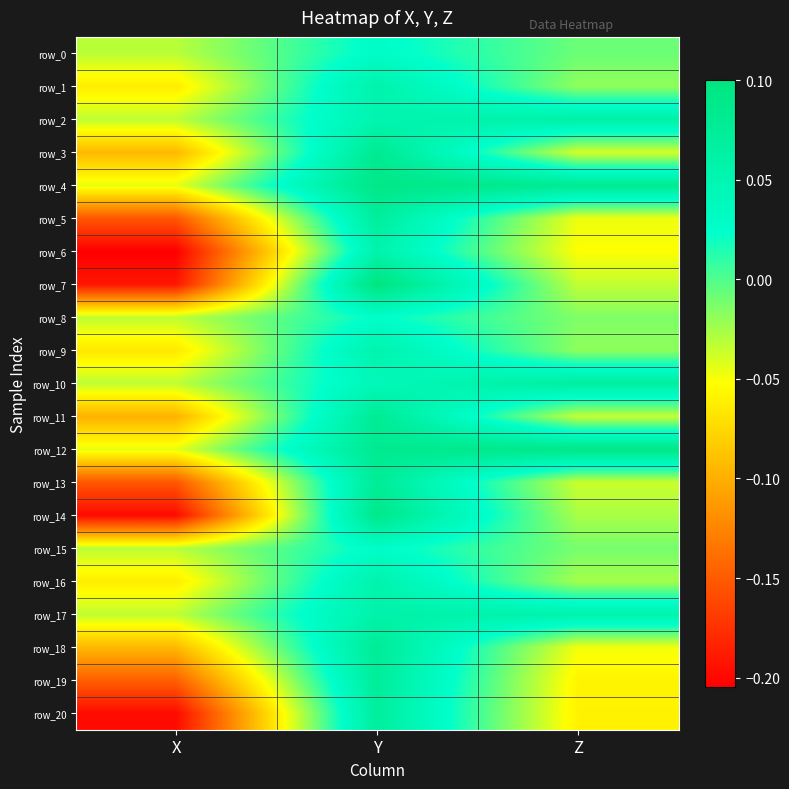

Between Y and Z, which series saw the biggest shift?

row_7